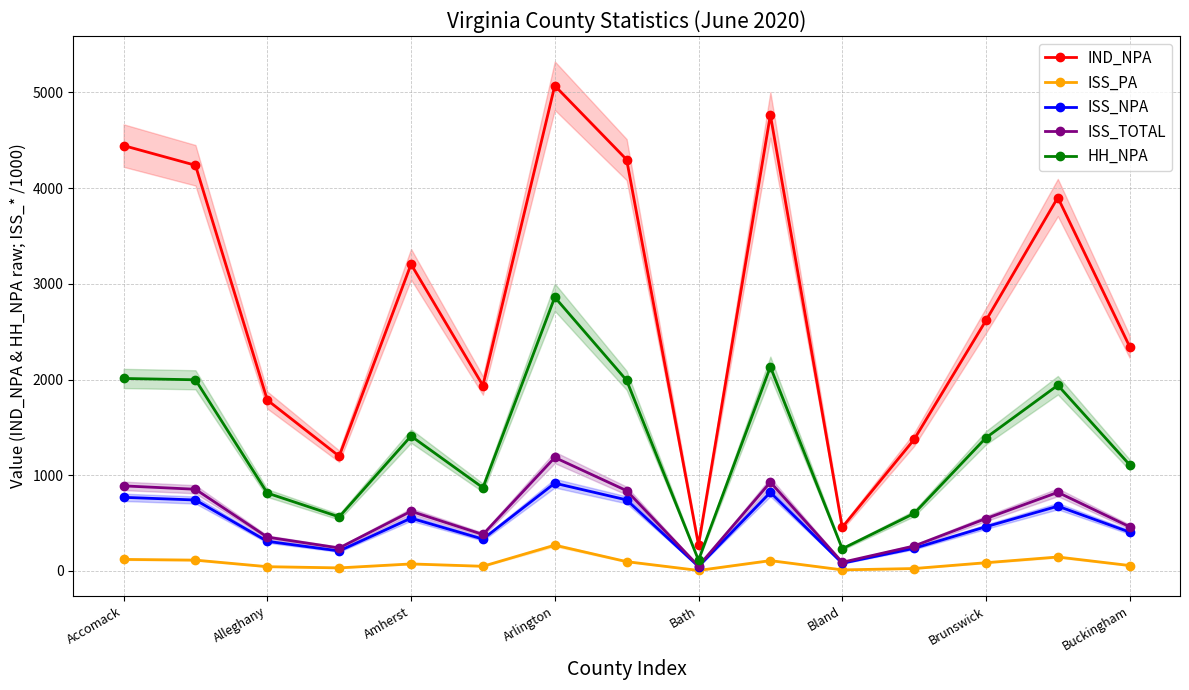

At which label does IND_NPA reach its peak?

Arlington